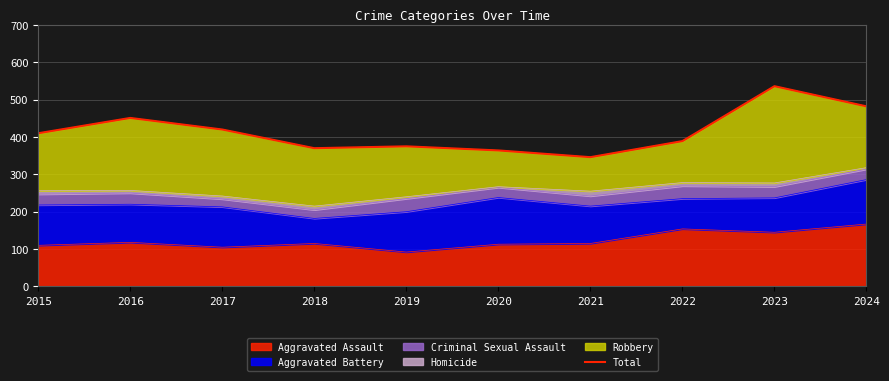

Approximately how many times larger is the value at 2016 compared to 2024?

0.9